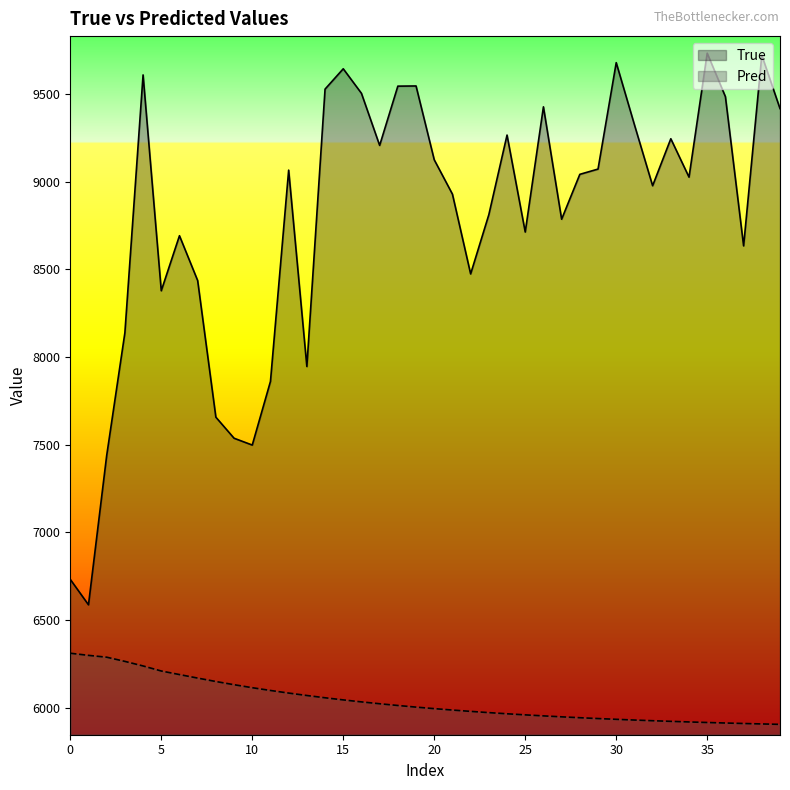

What is the greatest value displayed?

9733.0